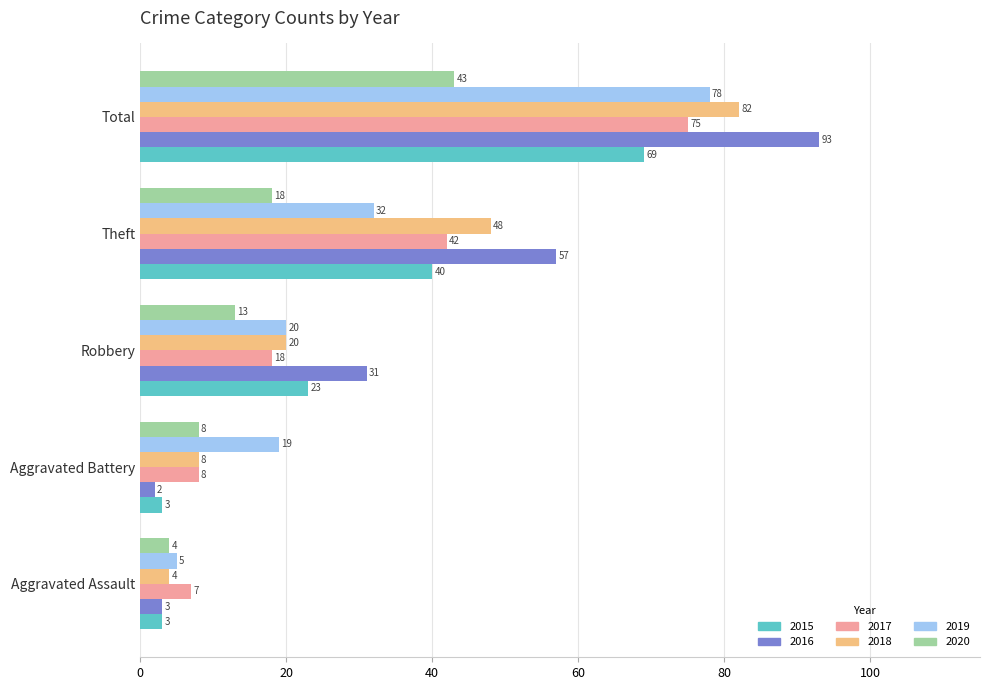

At how many categories does at least one series exceed 9?

4